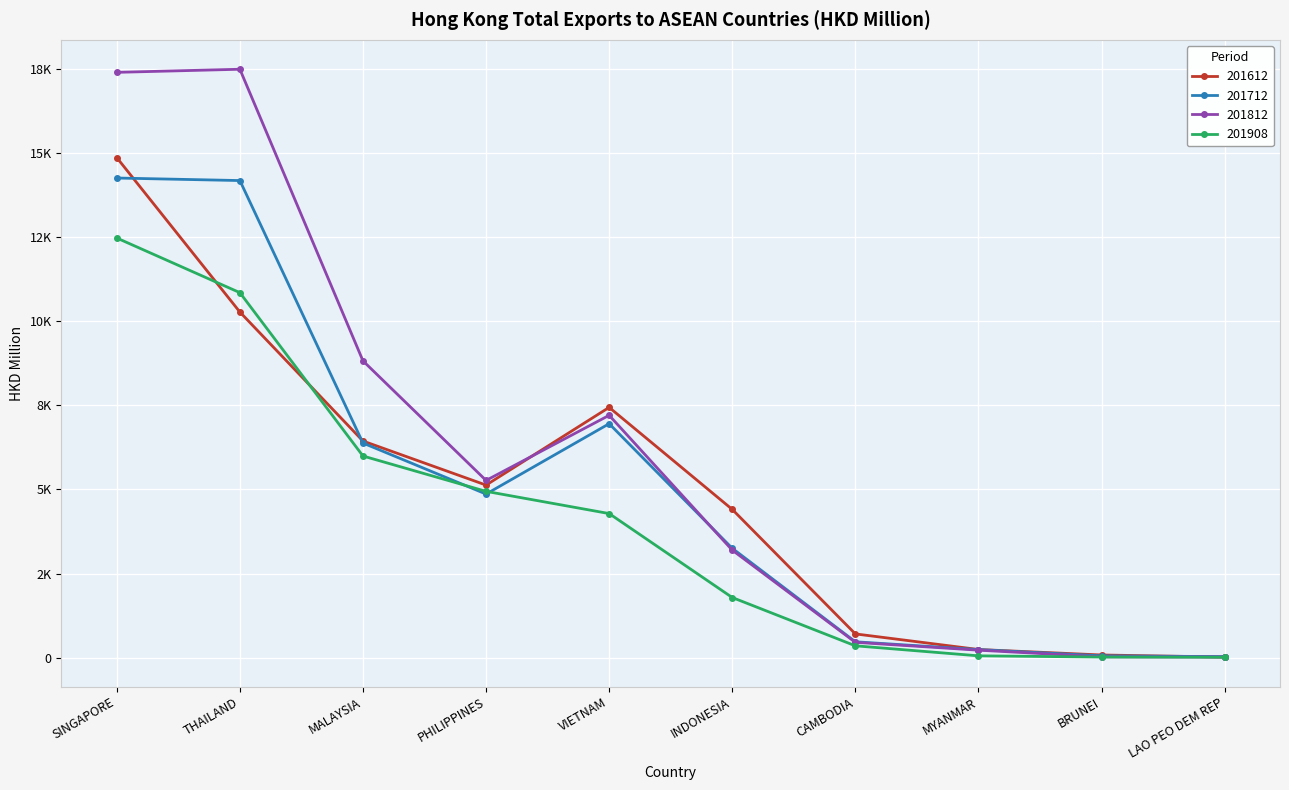

At how many categories does at least one series exceed 15018?

2